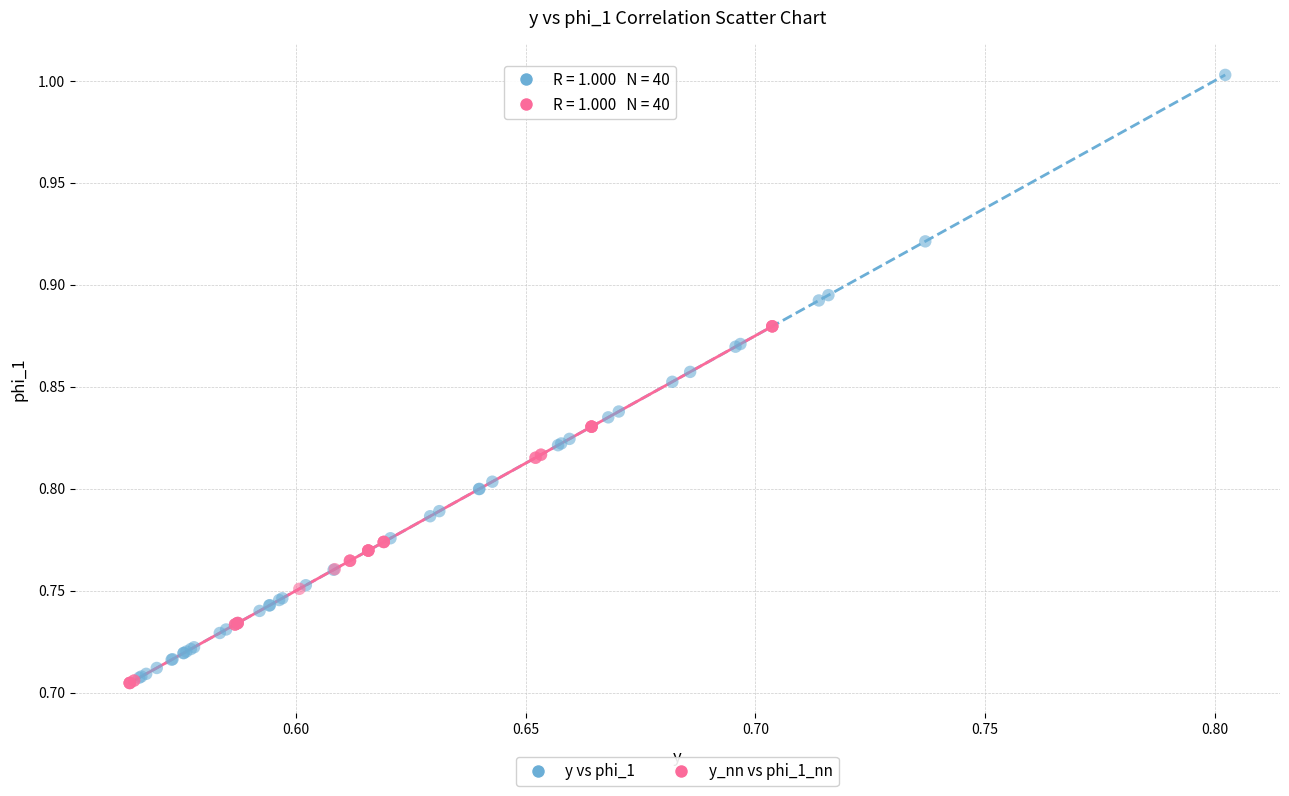

Which series has the widest spread of Y values?

y vs phi_1